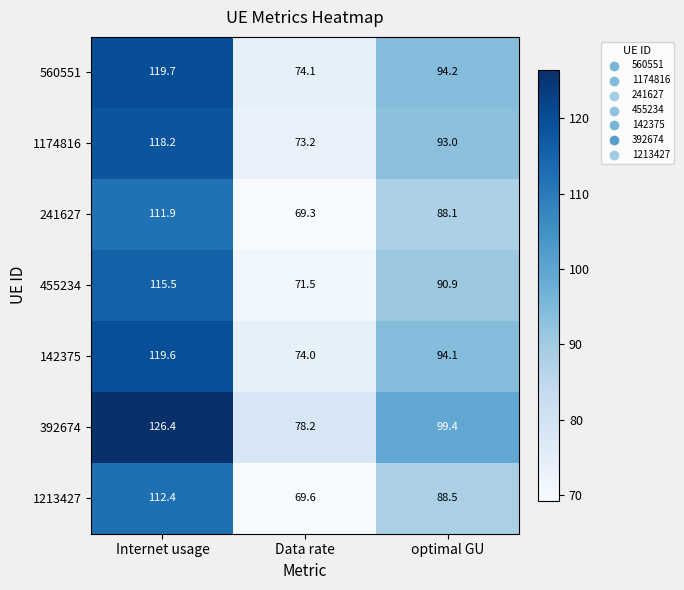

Reading left to right, extract all data points from this chart.

560551: Internet usage=119.7	Data rate=74.1	optimal GU=94.2
1174816: Internet usage=118.2	Data rate=73.2	optimal GU=93.0
241627: Internet usage=111.9	Data rate=69.3	optimal GU=88.1
455234: Internet usage=115.5	Data rate=71.5	optimal GU=90.9
142375: Internet usage=119.6	Data rate=74.0	optimal GU=94.1
392674: Internet usage=126.4	Data rate=78.2	optimal GU=99.4
1213427: Internet usage=112.4	Data rate=69.6	optimal GU=88.5